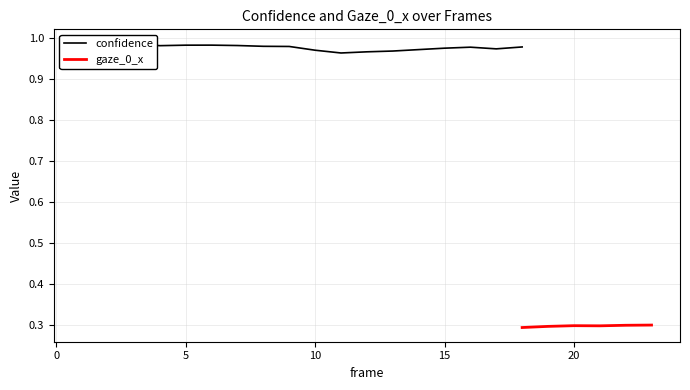

What is the minimum value for gaze_0_x?

0.3